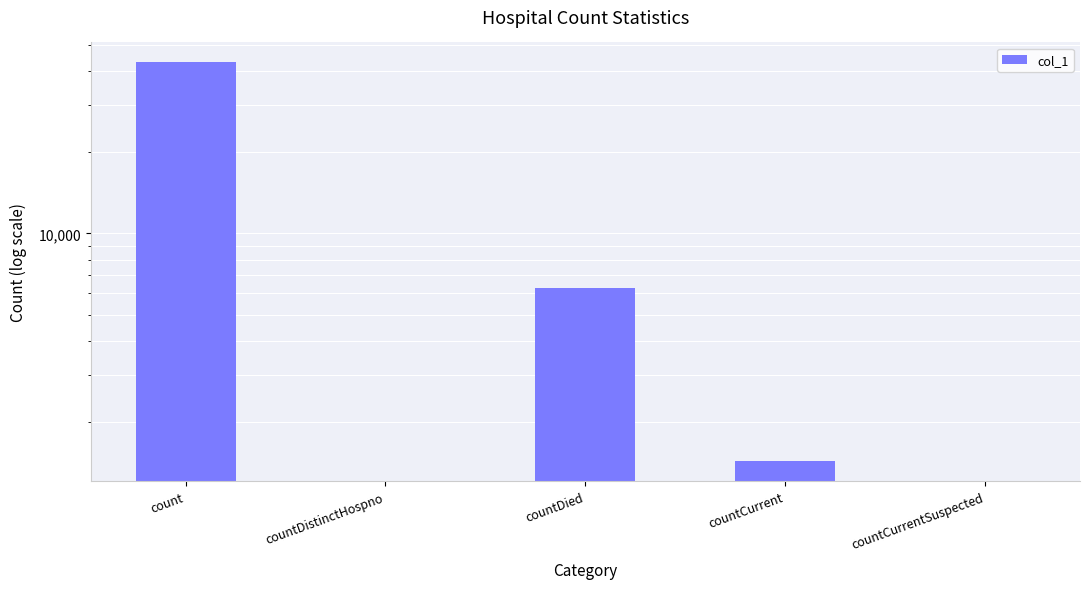

List the labels in order of value, smallest first.

countDistinctHospno, countCurrentSuspected, countCurrent, countDied, count